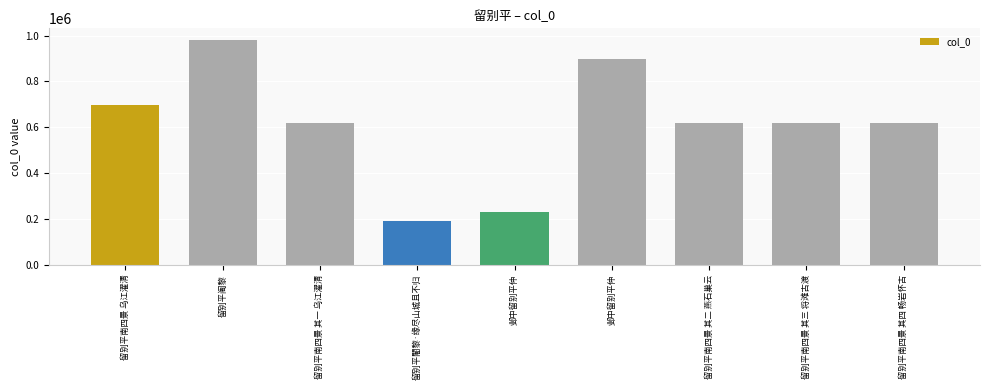

Where is the data nearest to the value 586187?

留别平南四景 其一 乌江濯清